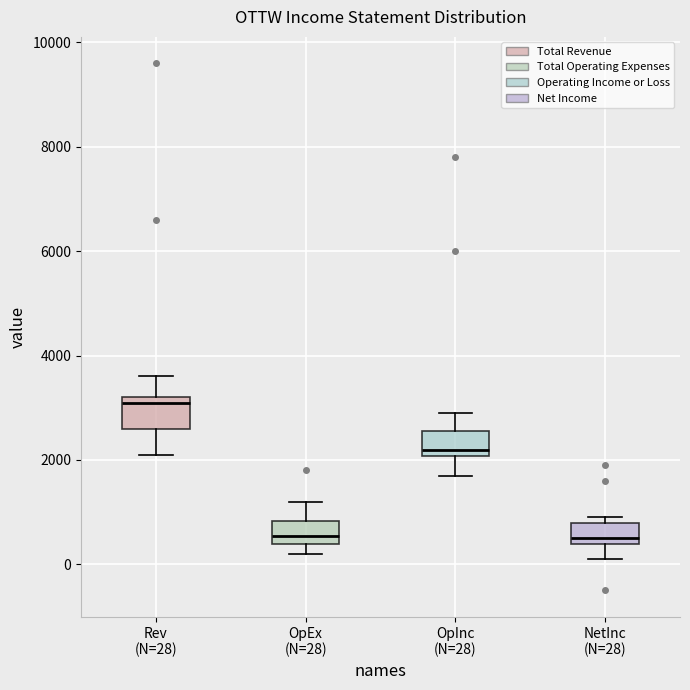

Where is the lower edge of the box for OpEx (N=28) on the y-axis? The values are not printed on the chart, so give them approximately, as read against the axis.

400